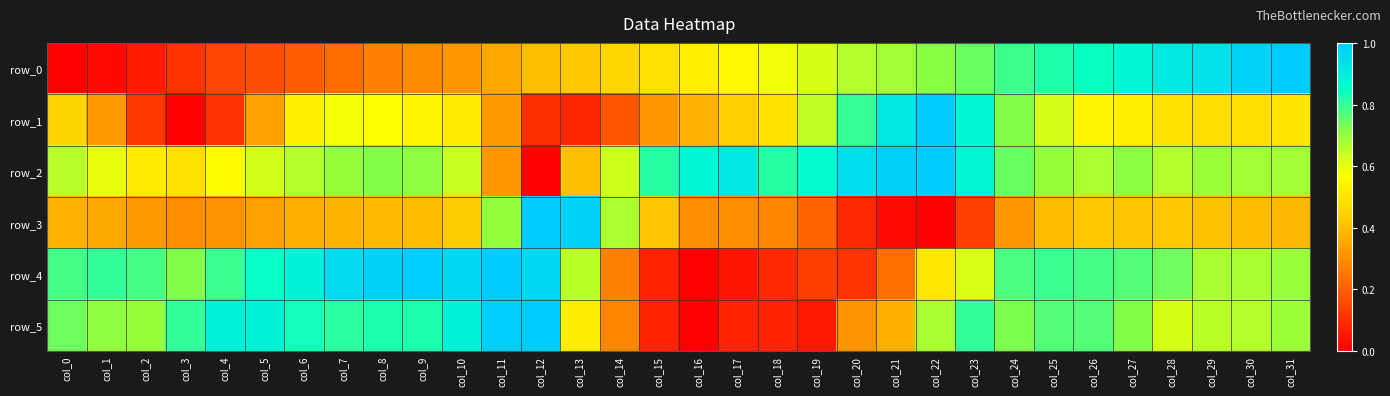

What is the greatest value displayed?

1.0